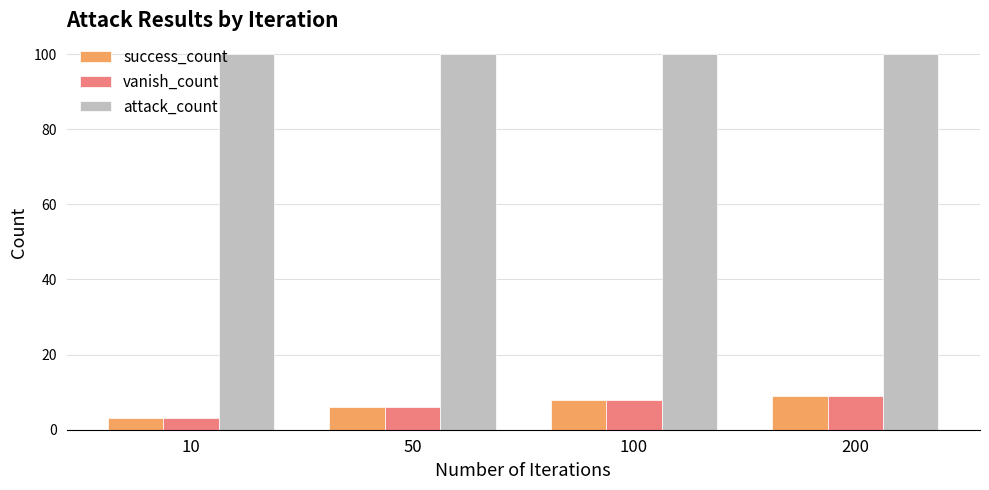

Reading left to right, extract all data points from this chart.

success_count: 3	6	8	9
vanish_count: 3	6	8	9
attack_count: 100	100	100	100